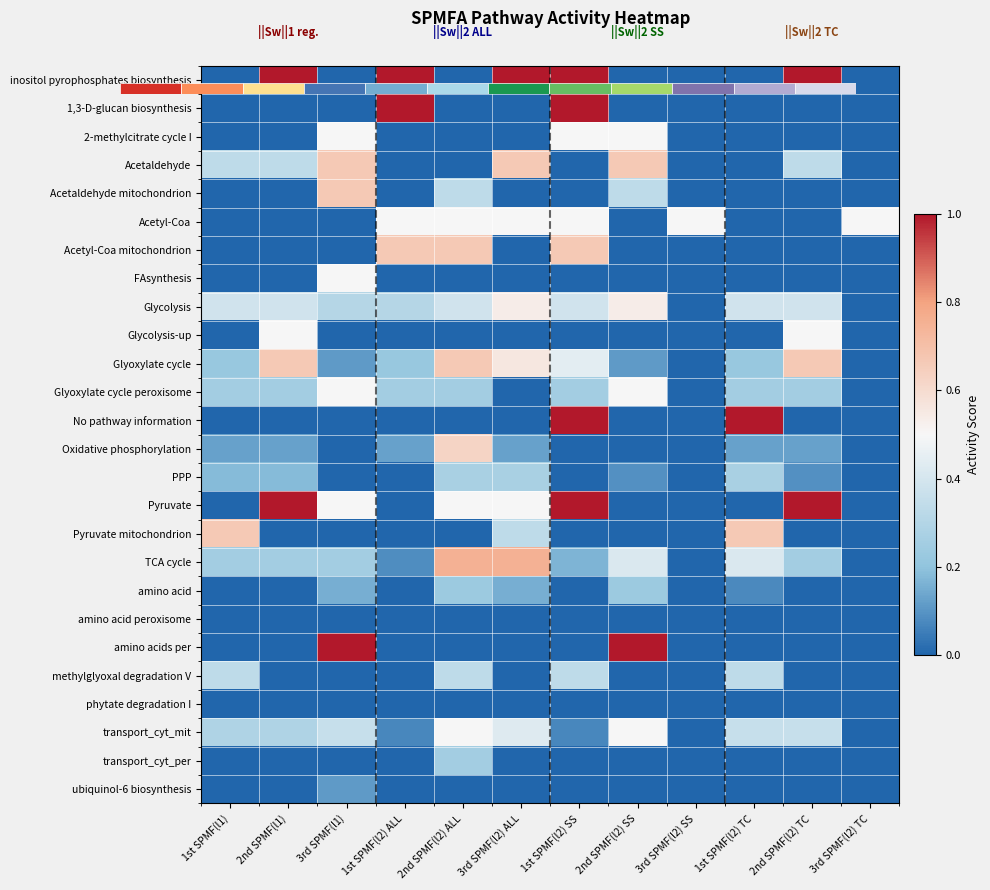

How many data points does each series have?

12